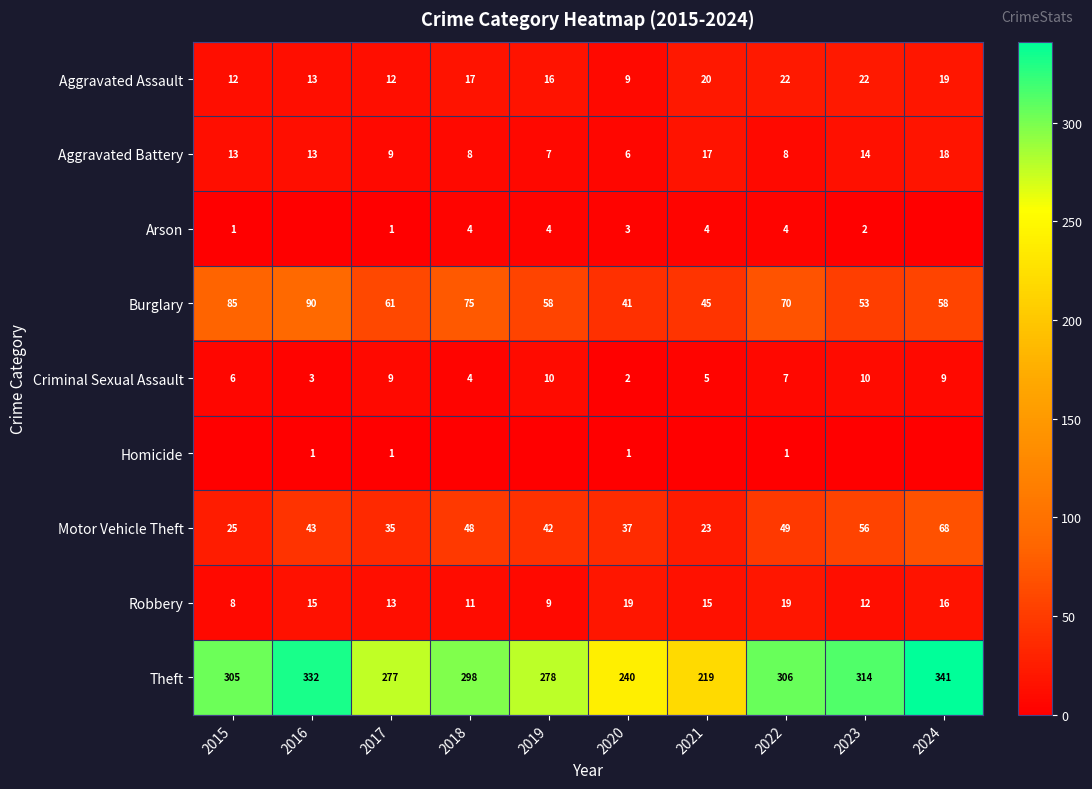

List the labels in order of Theft value, largest first.

2024, 2016, 2023, 2022, 2015, 2018, 2019, 2017, 2020, 2021